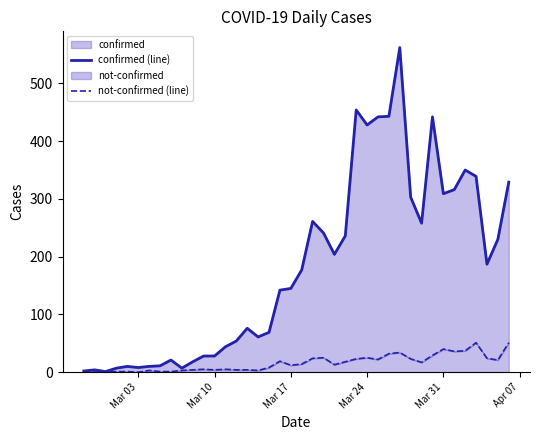

Reading left to right, list all the values displayed in this chart.

confirmed (line): 2	4	1	7	10	8	10	11	21	7	18	28	28	44	54	76	61	69	142	145	177	261	241	204	236	454	428	442	443	562	303	258	442	309	316	350	339	187	230	329
not-confirmed (line): 2	0	0	1	1	0	3	1	1	3	4	5	4	5	4	4	3	8	19	12	14	24	25	13	18	23	25	22	32	34	23	17	29	40	36	37	51	24	21	51